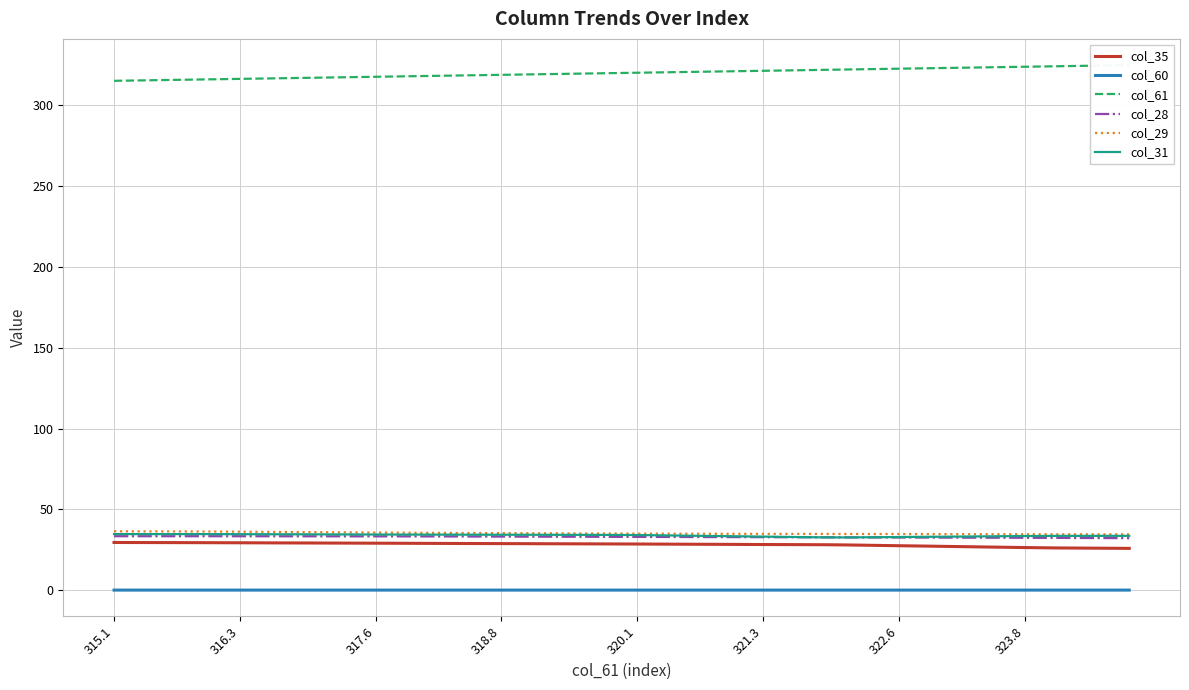

How many lines are shown in the chart?

6